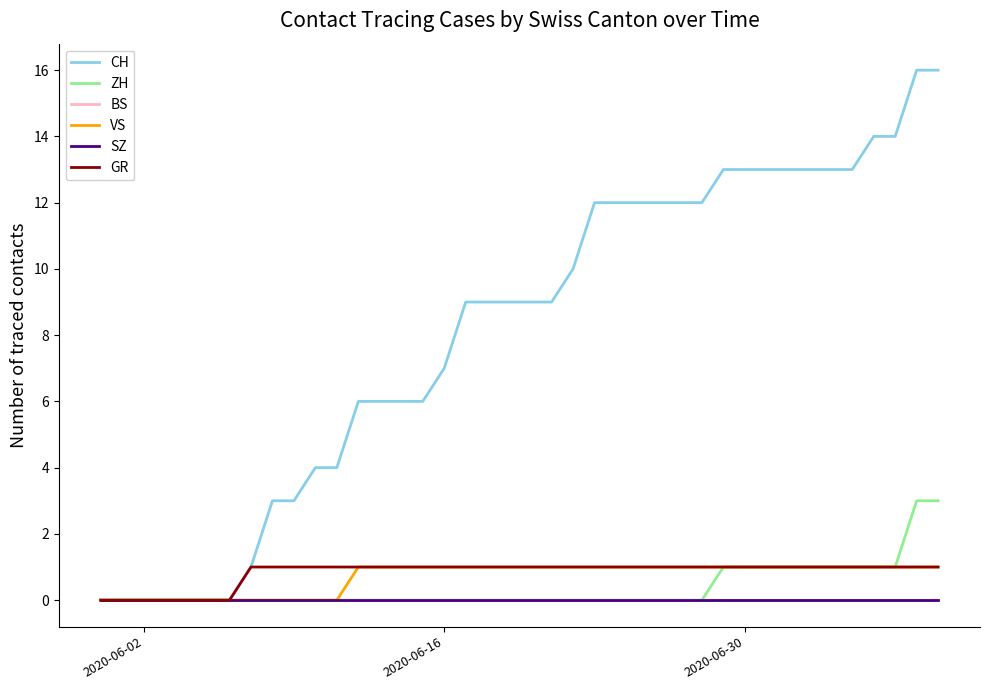

Is this an area chart (filled region under the line)?

No